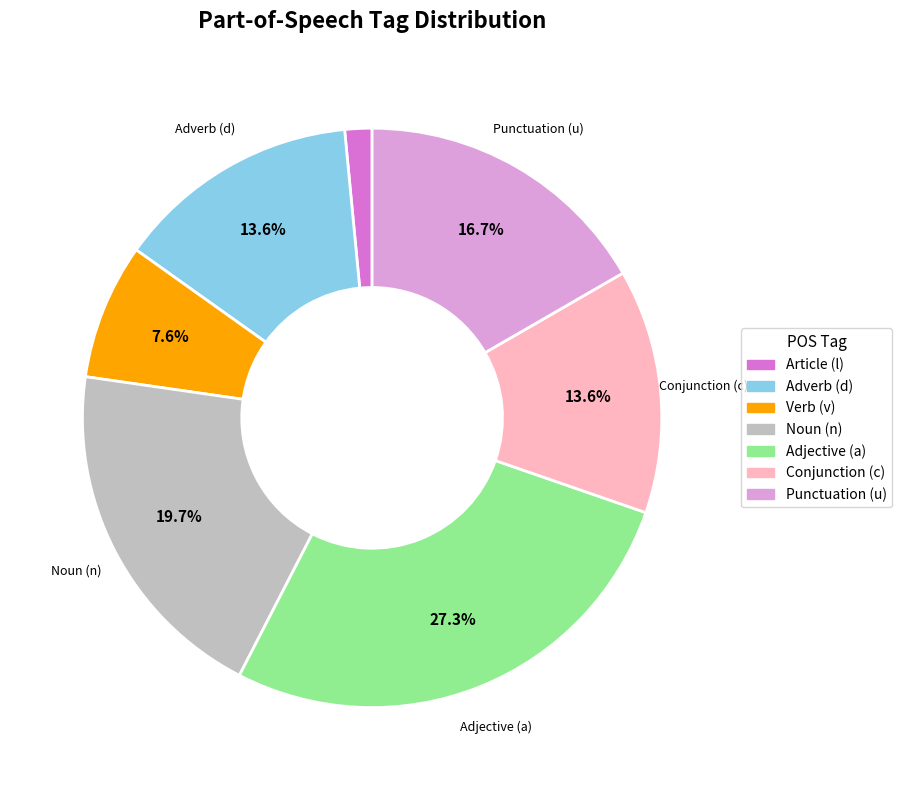

Is there any slice that represents more than half of the pie?

No